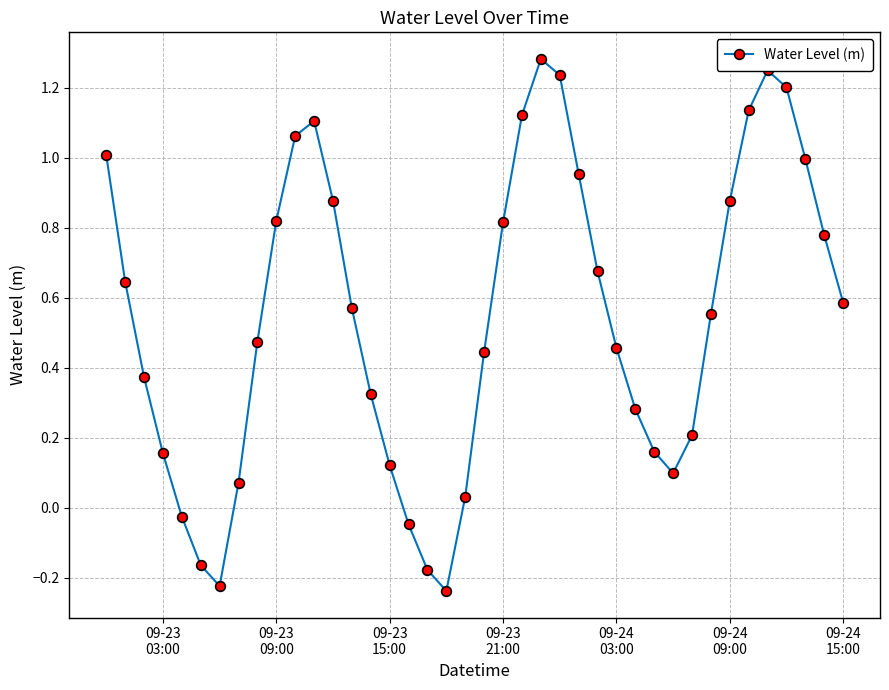

How many interior local peaks (higher than both neighbors) does the data have?

3